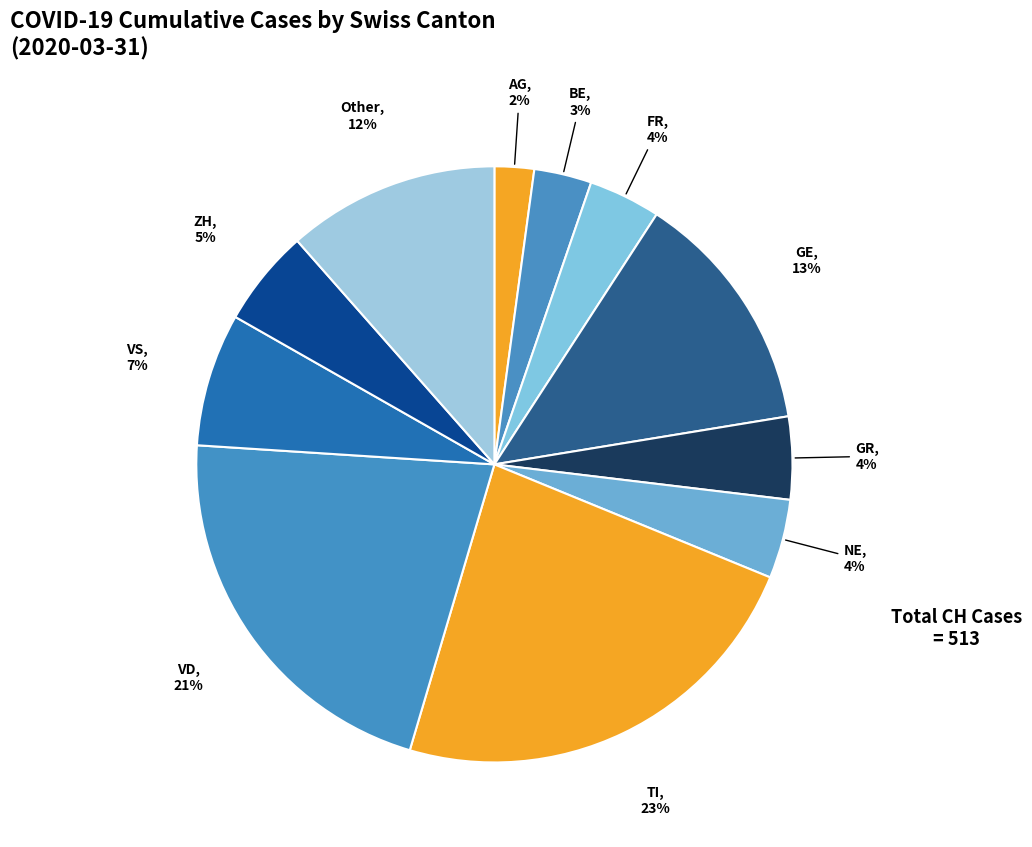

To the nearest percent, what portion does ZH represent?

5%